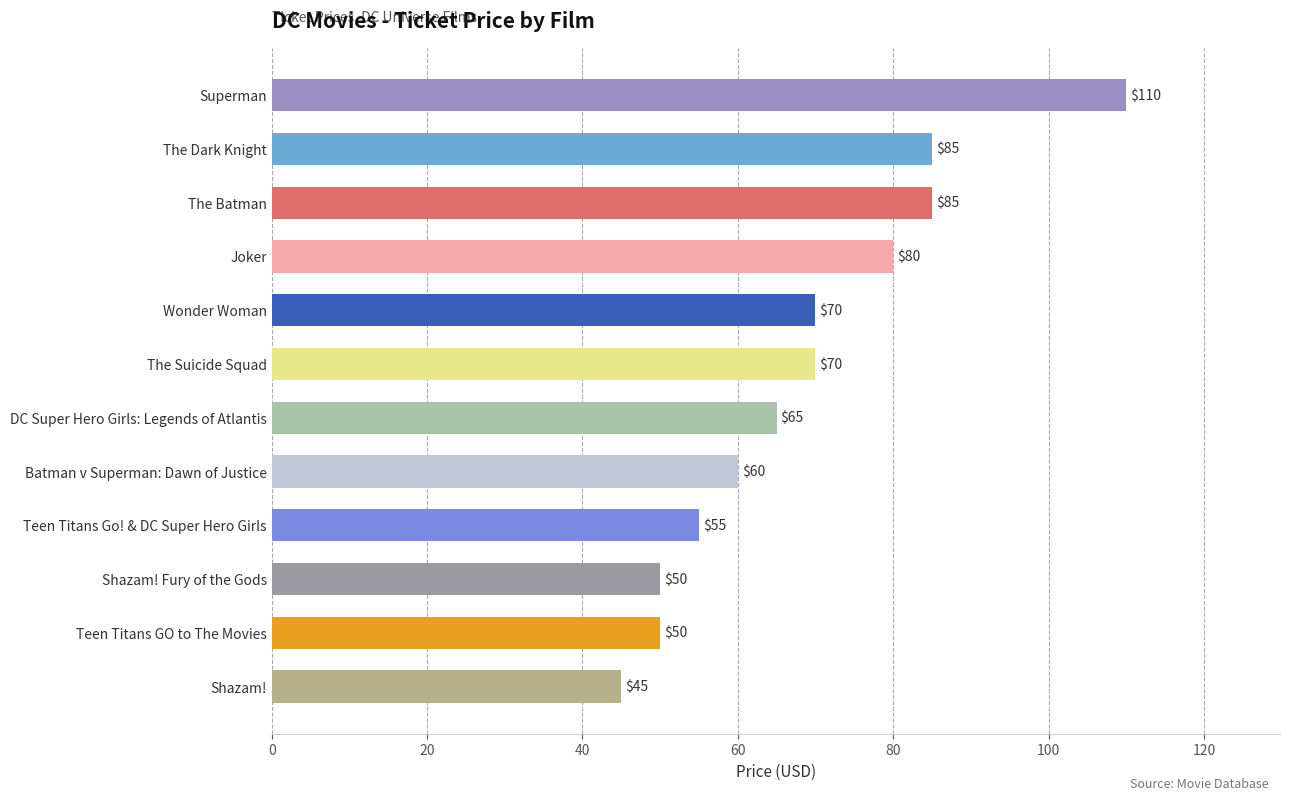

What is the change in value from DC Super Hero Girls: Legends of Atlantis to The Batman?

+20